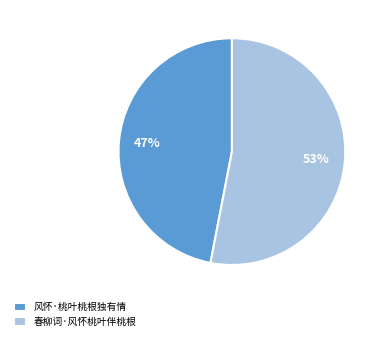

How many slices are in this pie chart?

2